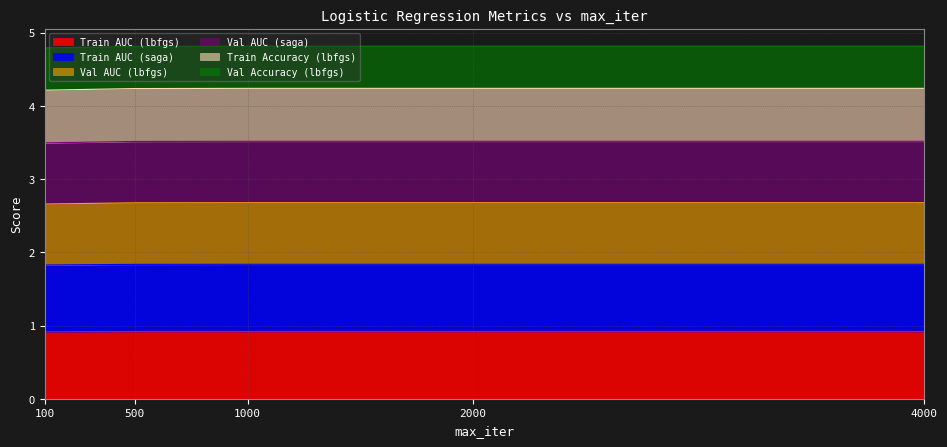

What is the total value across all series at 100?

4.8